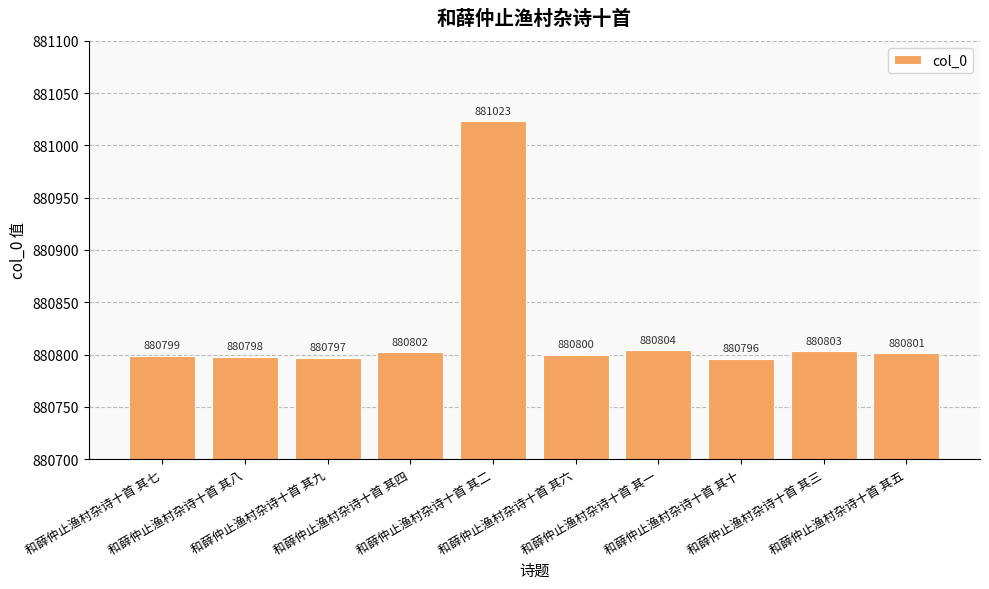

What is the value of the 4th bar from the left?

880802